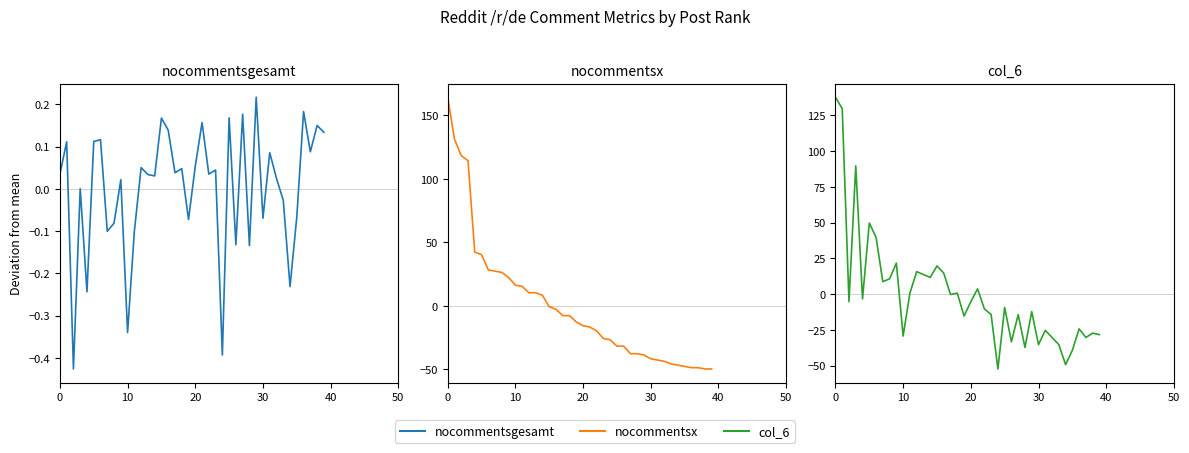

How many data points in nocommentsx are less than -5?

22